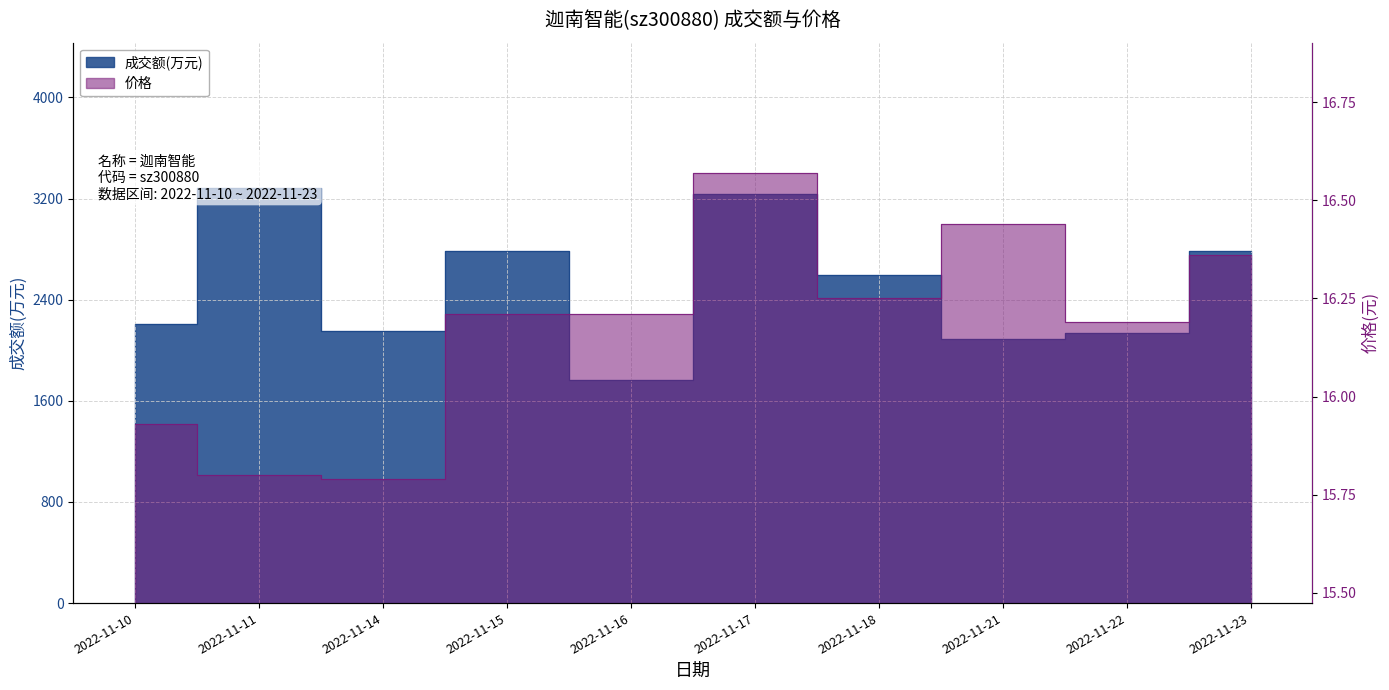

What are all the series names shown in the legend?

成交额(万元), 价格